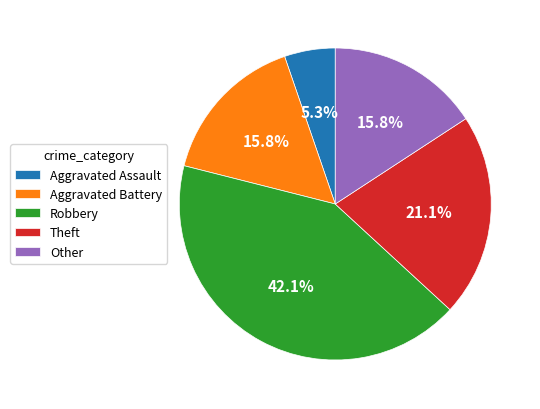

Between Theft and Other, which is larger?

Theft